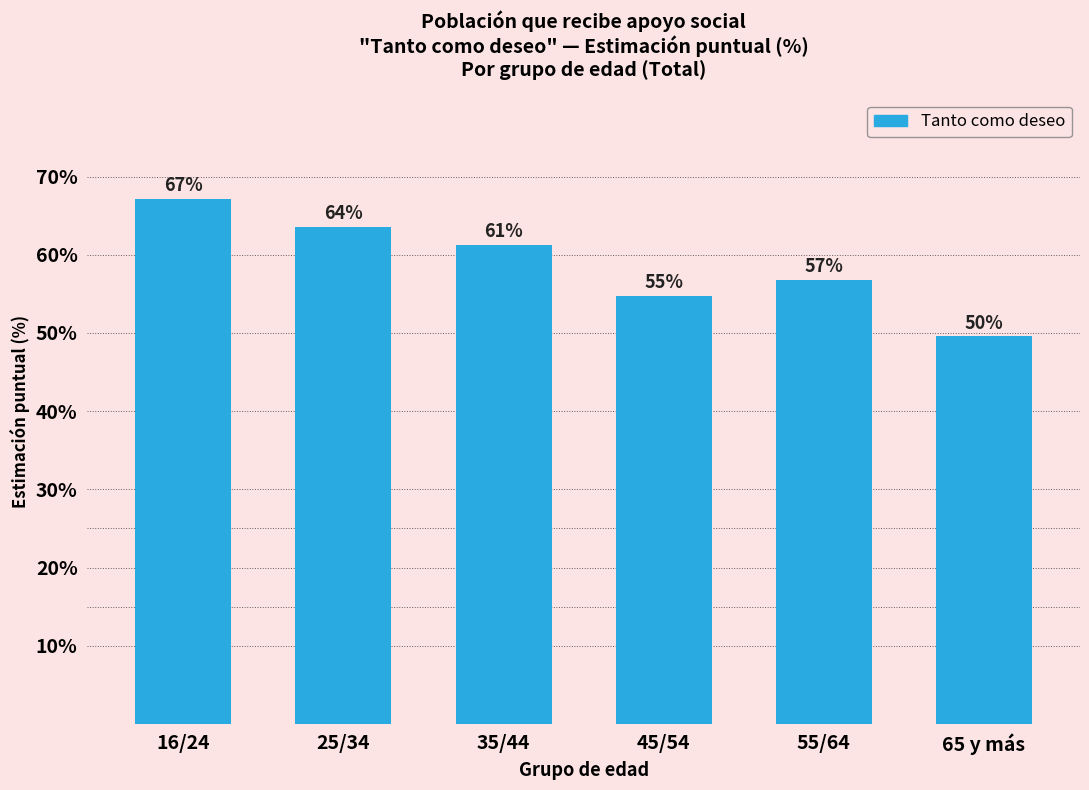

What is the label of the 4th bar from the right?

35/44